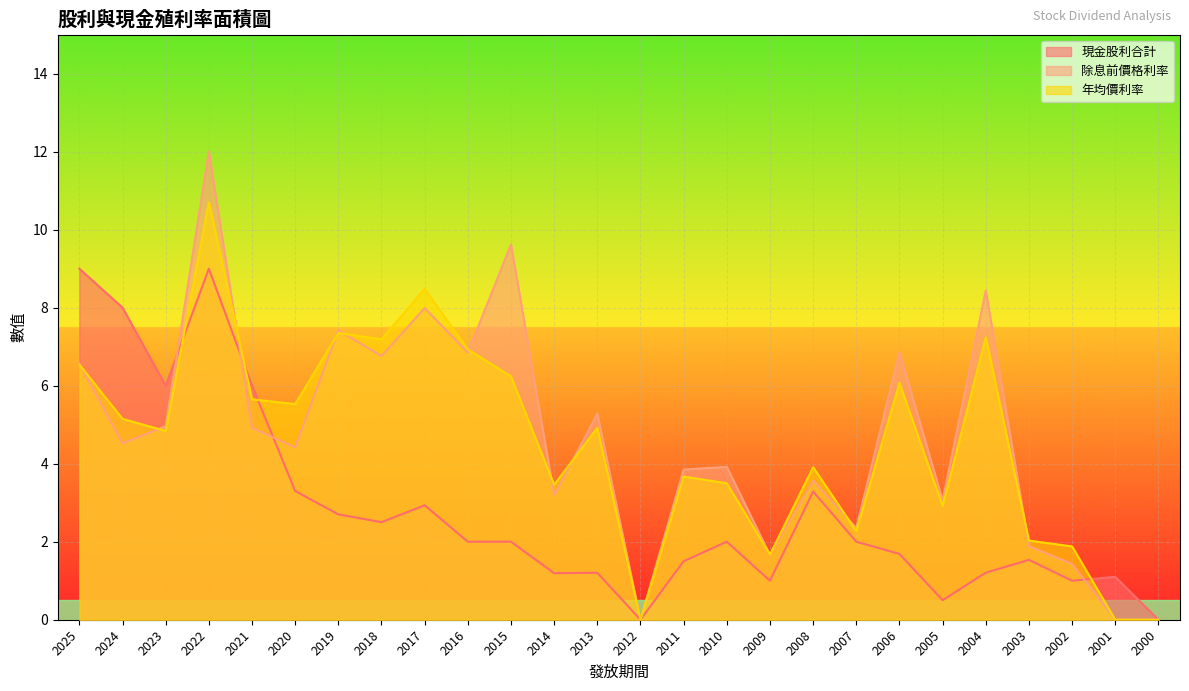

True or false: 除息前價格利率 has a value of 5.1 at 2005.

False